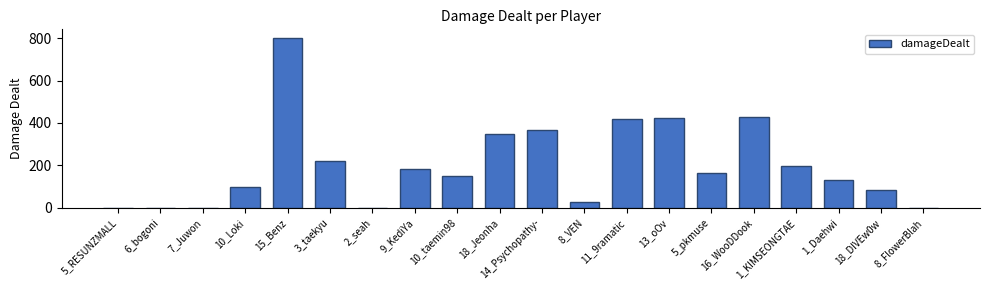

Does the chart contain stacked bars?

No